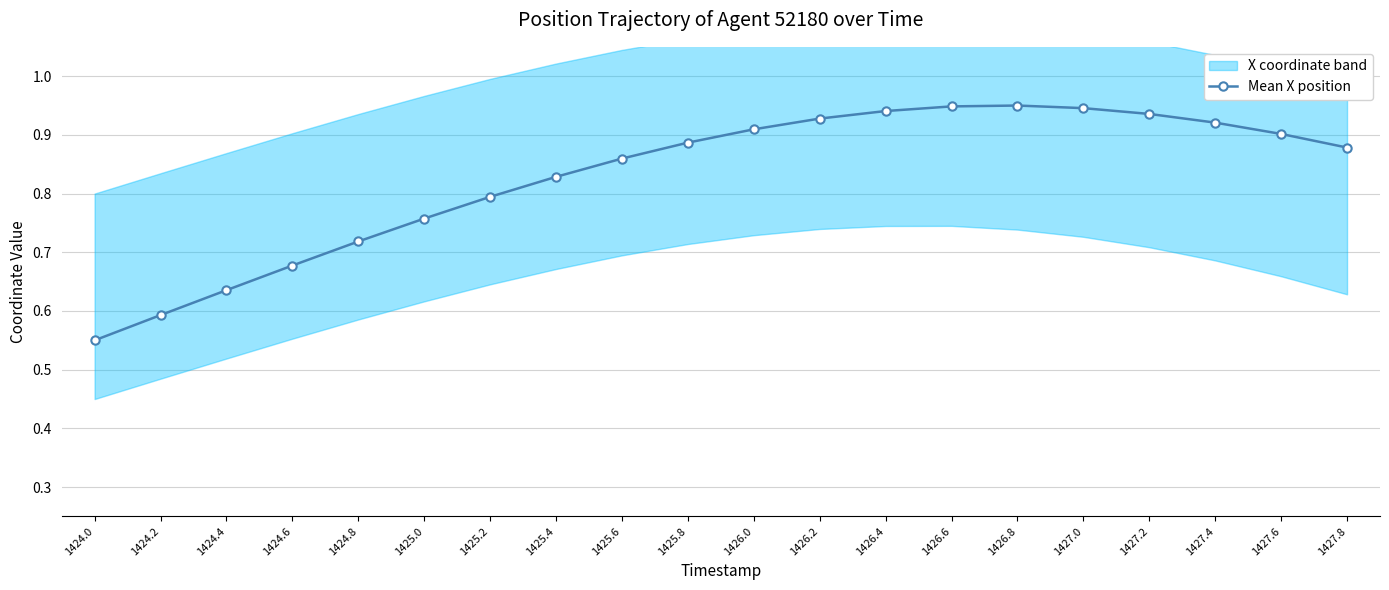

Is it true that Mean X position equals 1.4 at 1427.8?

False